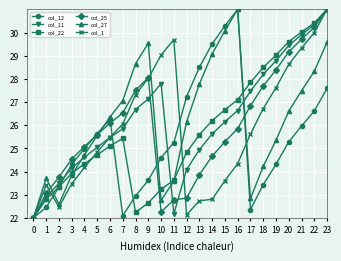

How many interior local valleys does the col_12 series have?

2